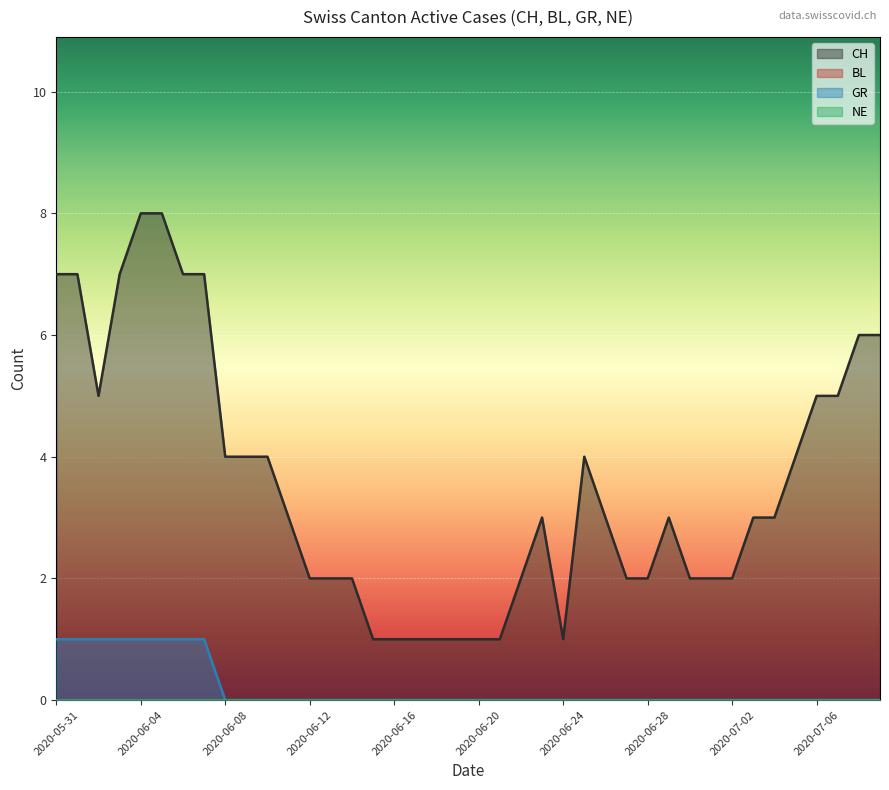

At how many categories does at least one series exceed 7?

2